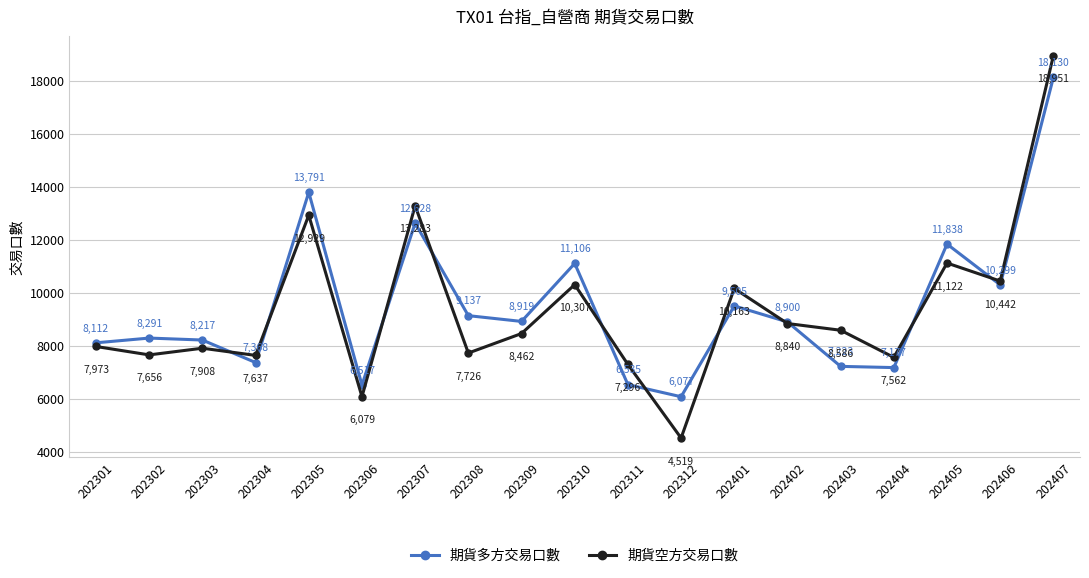

Which series has the largest total across all categories?

期貨多方交易口數